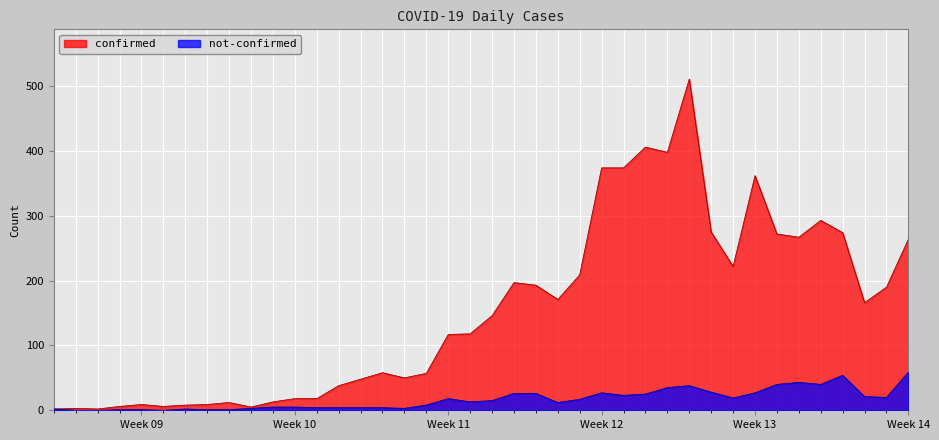

True or false: confirmed and not-confirmed intersect in this chart.

False